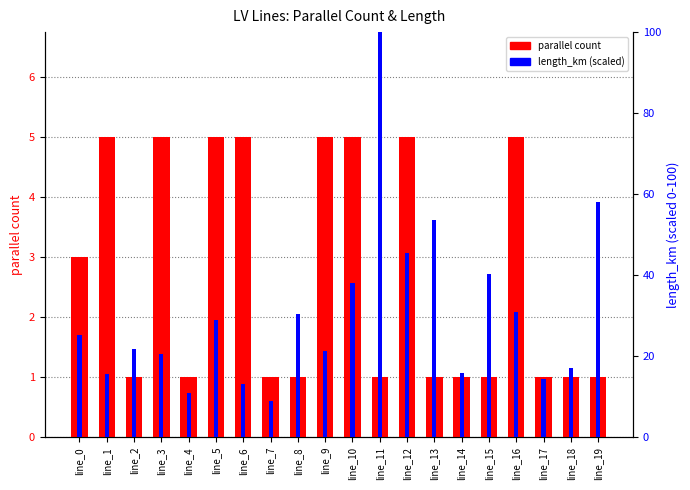

Where does the length_km (scaled) series first go above 25?

line_0